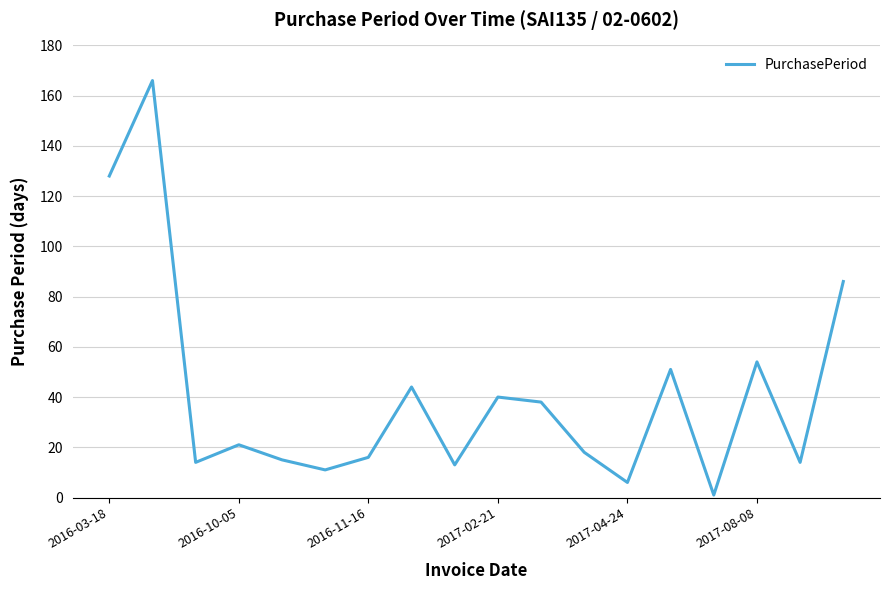

What is the greatest value displayed?

166